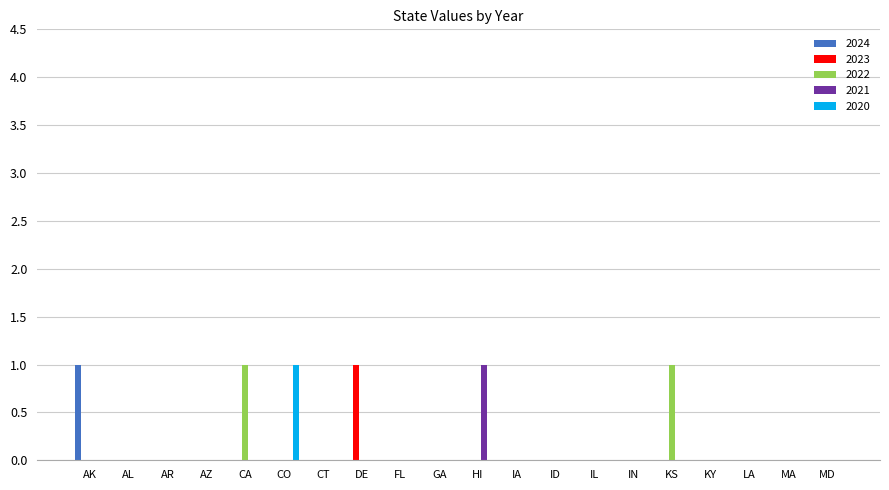

Reading left to right, what are all the values shown in this chart?

2024: AK=1	AL=0	AR=0	AZ=0	CA=0	CO=0	CT=0	DE=0	FL=0	GA=0	HI=0	IA=0	ID=0	IL=0	IN=0	KS=0	KY=0	LA=0	MA=0	MD=0
2023: AK=0	AL=0	AR=0	AZ=0	CA=0	CO=0	CT=0	DE=1	FL=0	GA=0	HI=0	IA=0	ID=0	IL=0	IN=0	KS=0	KY=0	LA=0	MA=0	MD=0
2022: AK=0	AL=0	AR=0	AZ=0	CA=1	CO=0	CT=0	DE=0	FL=0	GA=0	HI=0	IA=0	ID=0	IL=0	IN=0	KS=1	KY=0	LA=0	MA=0	MD=0
2021: AK=0	AL=0	AR=0	AZ=0	CA=0	CO=0	CT=0	DE=0	FL=0	GA=0	HI=1	IA=0	ID=0	IL=0	IN=0	KS=0	KY=0	LA=0	MA=0	MD=0
2020: AK=0	AL=0	AR=0	AZ=0	CA=0	CO=1	CT=0	DE=0	FL=0	GA=0	HI=0	IA=0	ID=0	IL=0	IN=0	KS=0	KY=0	LA=0	MA=0	MD=0